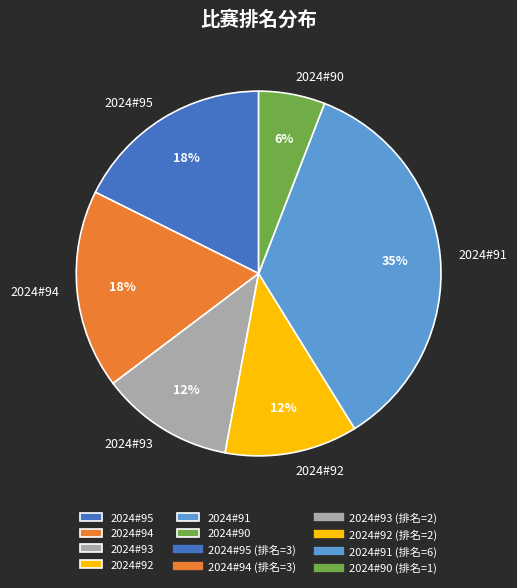

To the nearest percent, what percentage of the pie is 2024#92?

12%